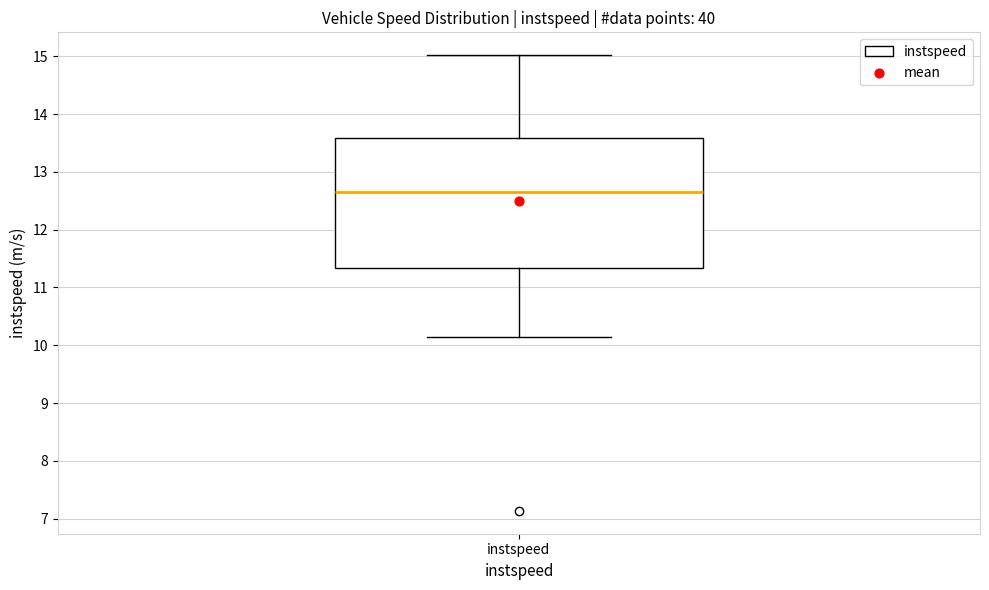

Read this box plot against the y-axis: the position of the median line, the range covered by the box, and the ends of both whiskers. The values are not printed on the chart, so give them approximately, as read against the axis.

median 12.7, box 11.3 to 13.6, whiskers 10.1 to 15.0